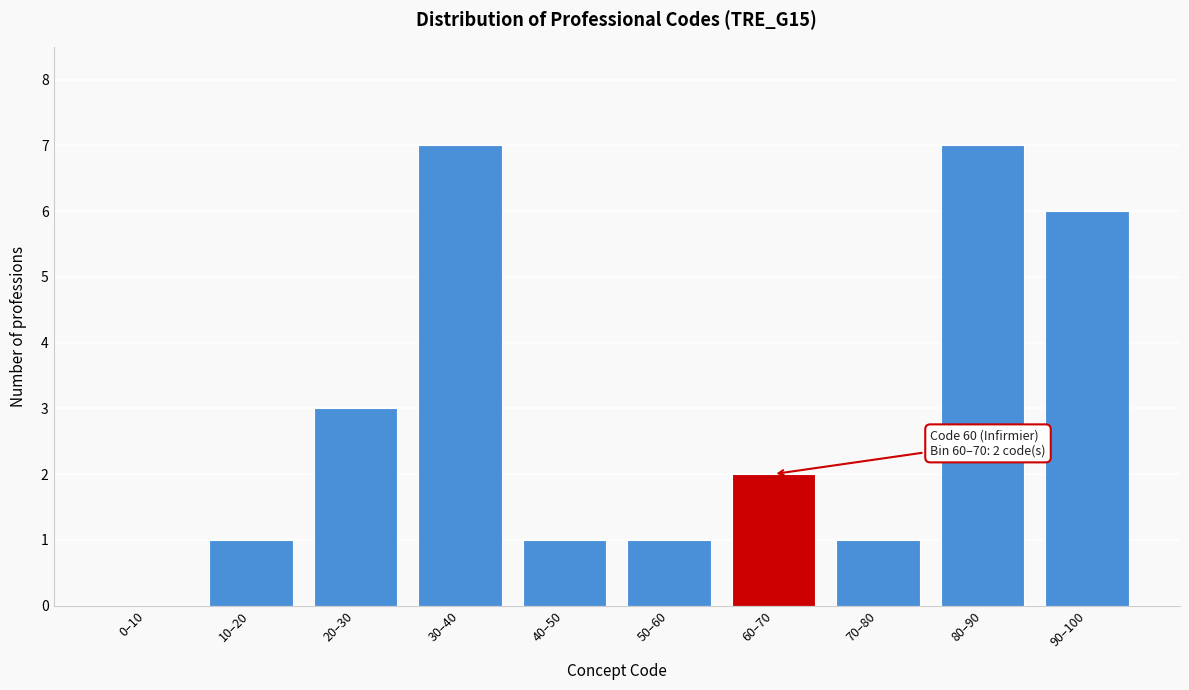

Reading left to right, transcribe all the data shown in this chart.

0–10=0	10–20=1	20–30=3	30–40=7	40–50=1	50–60=1	60–70=2	70–80=1	80–90=7	90–100=6